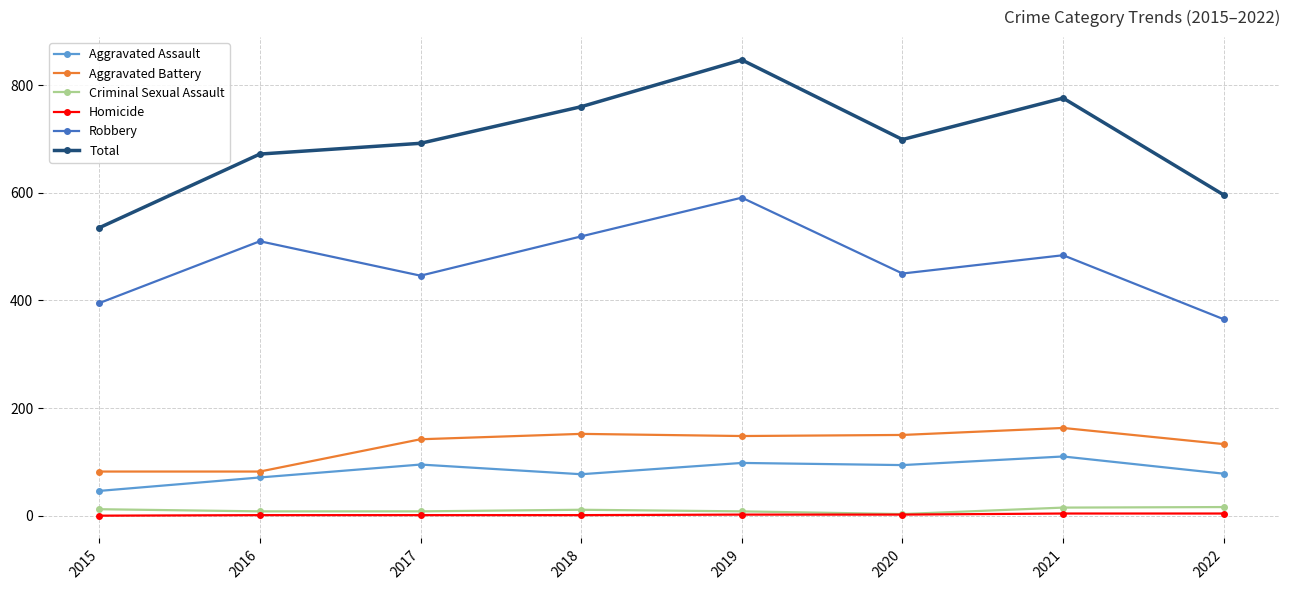

Which series has the largest range (max minus min)?

Total